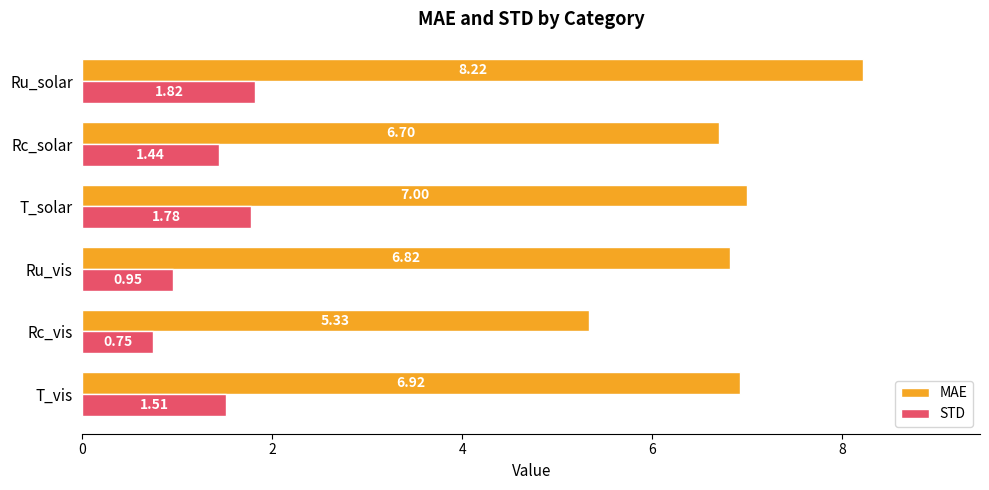

Which series has the largest range (max minus min)?

MAE